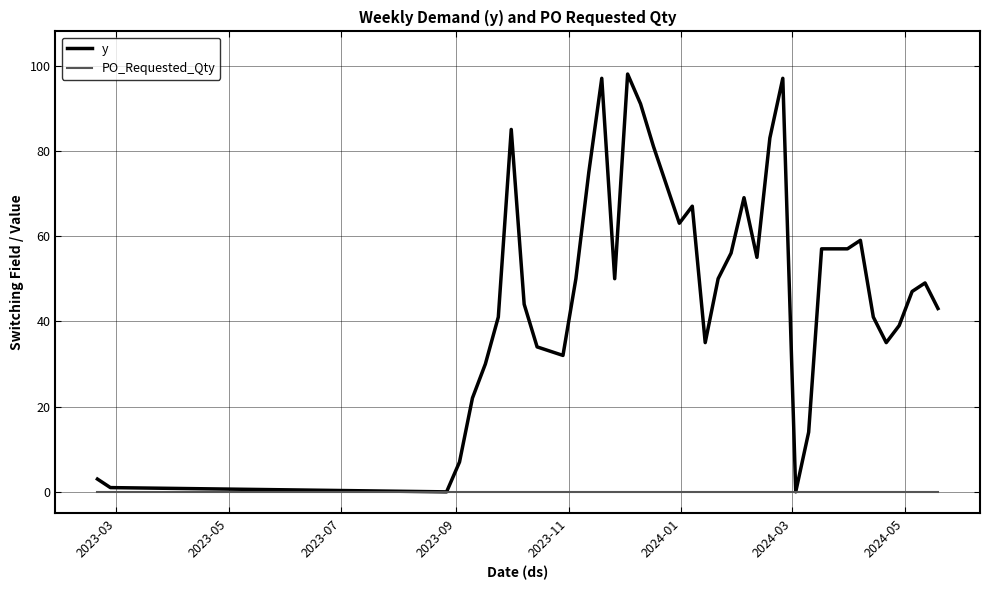

True or false: y has more than 1 interior local peaks.

True